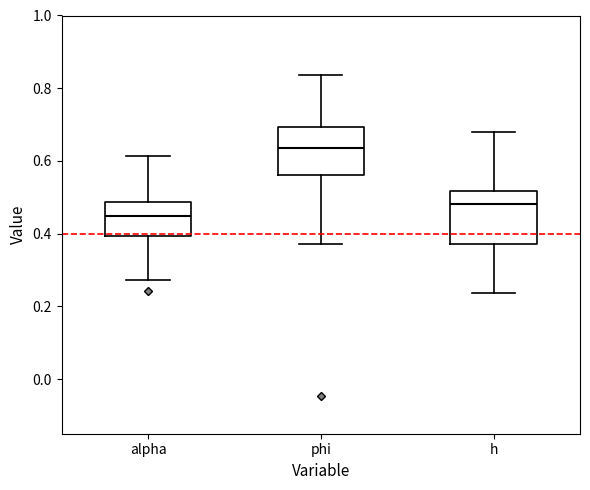

Where is the lower edge of the box for alpha on the y-axis? The values are not printed on the chart, so give them approximately, as read against the axis.

0.40